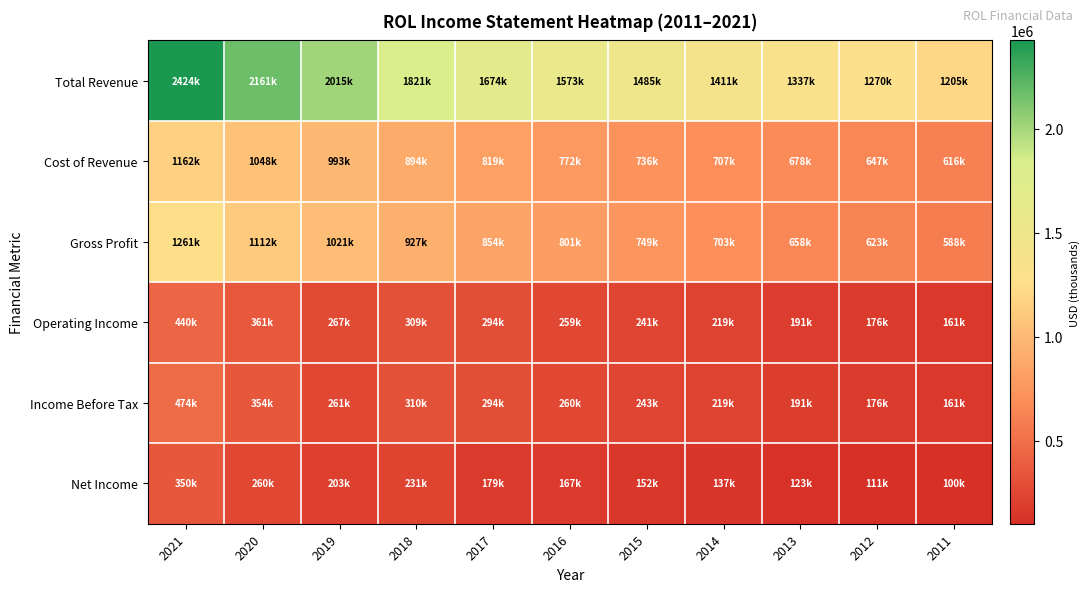

Which has a higher value, 2016 or 2021?

2021